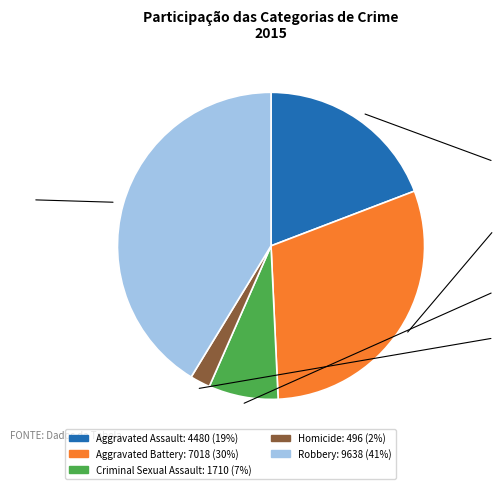

How many segments does this pie chart have?

5